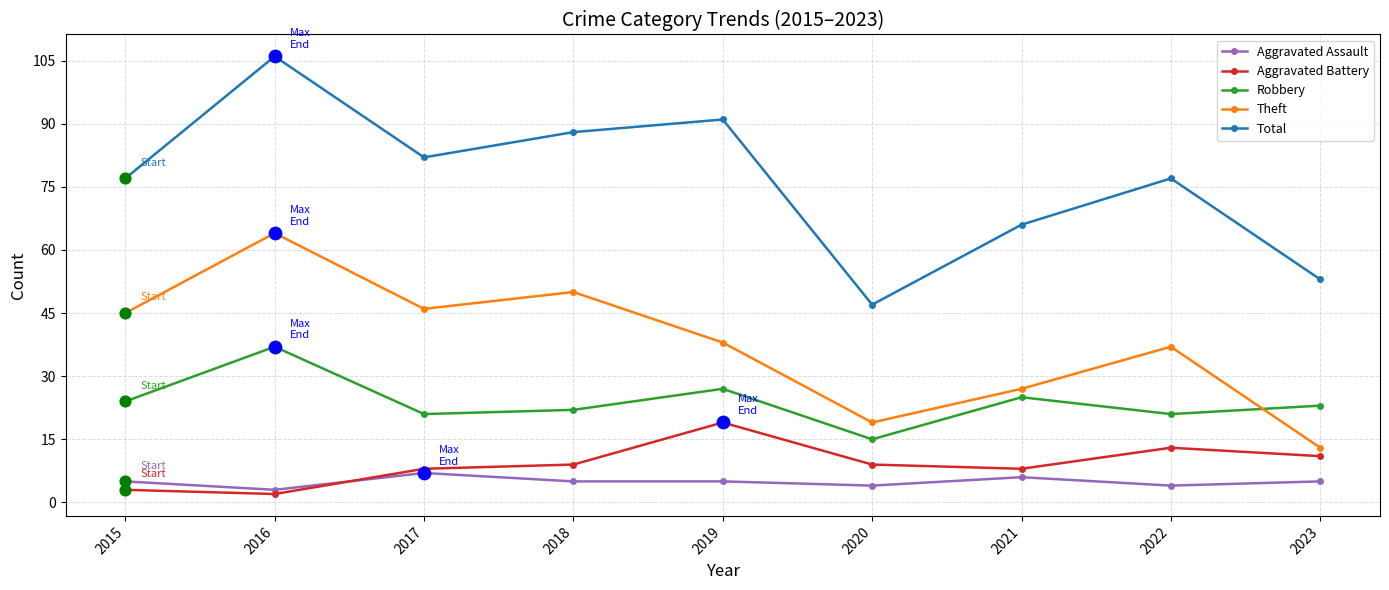

Which series has the widest spread of values?

Total